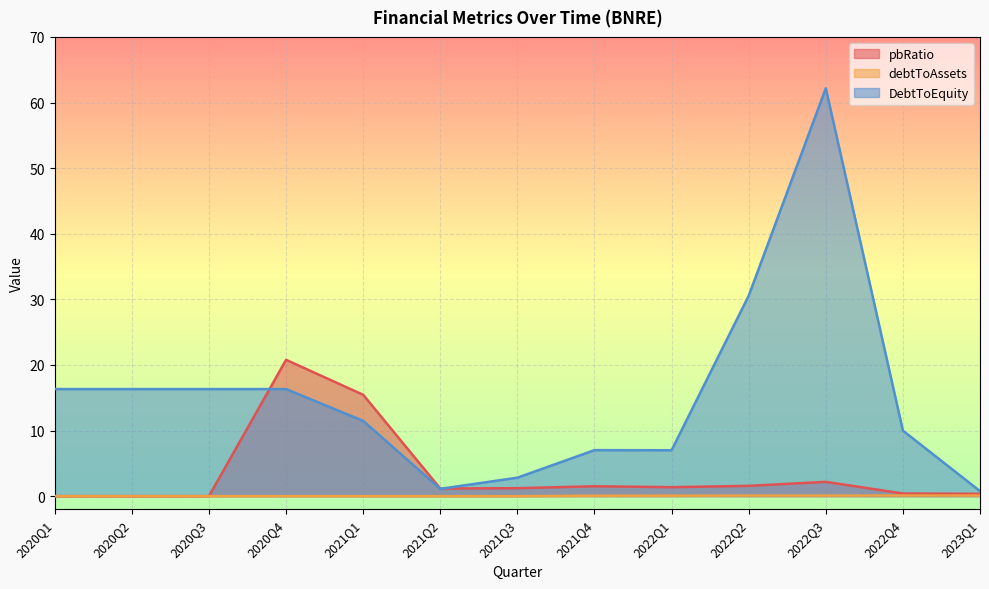

What is the sum of the DebtToEquity values at 2020Q3 and 2023Q1?

17.1